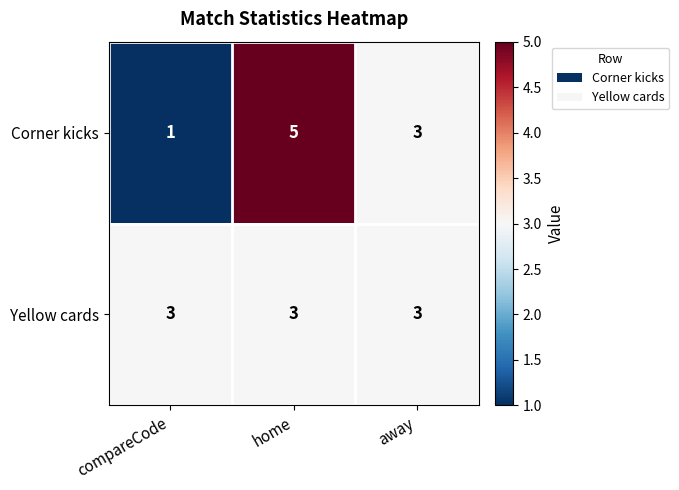

True or false: Corner kicks has a value of 3 at away.

True